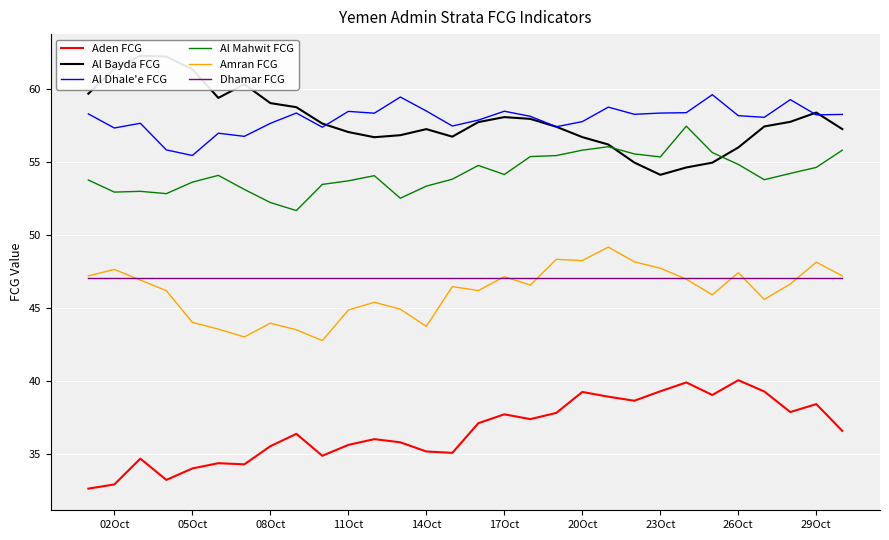

True or false: Dhamar FCG and Al Mahwit FCG intersect in this chart.

False